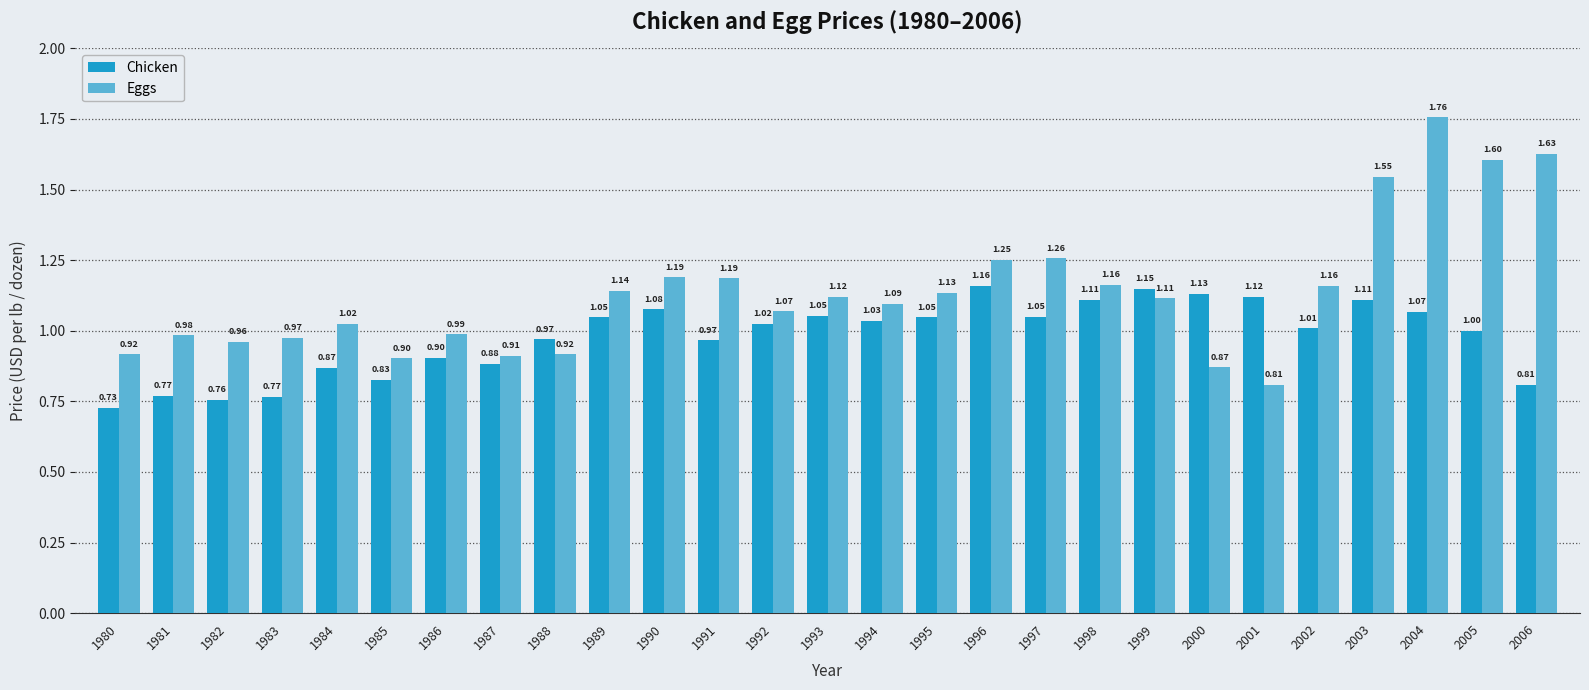

At which category is the sum across all series the highest?

2004